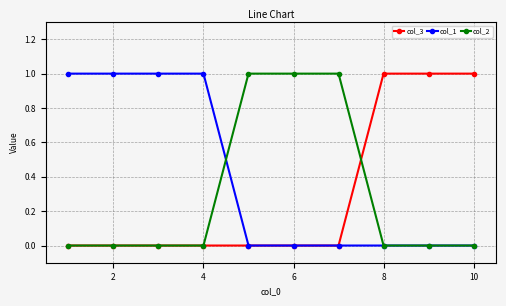

Which series has the largest total across all categories?

col_1